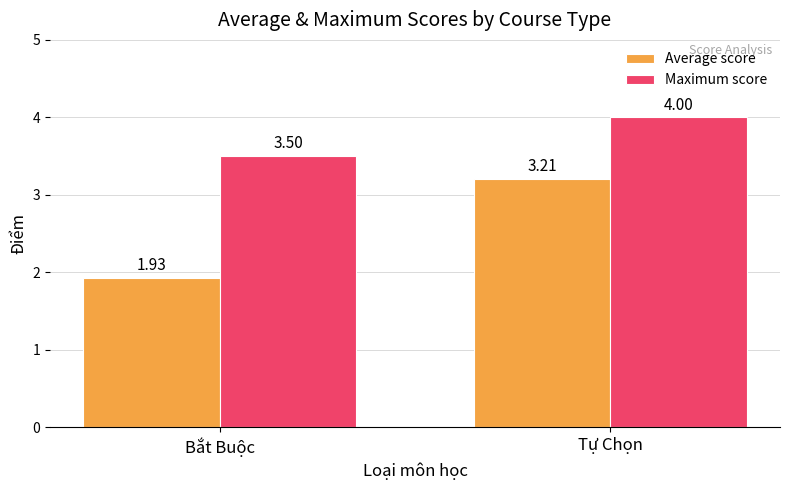

What are all the series names shown in the legend?

Average score, Maximum score